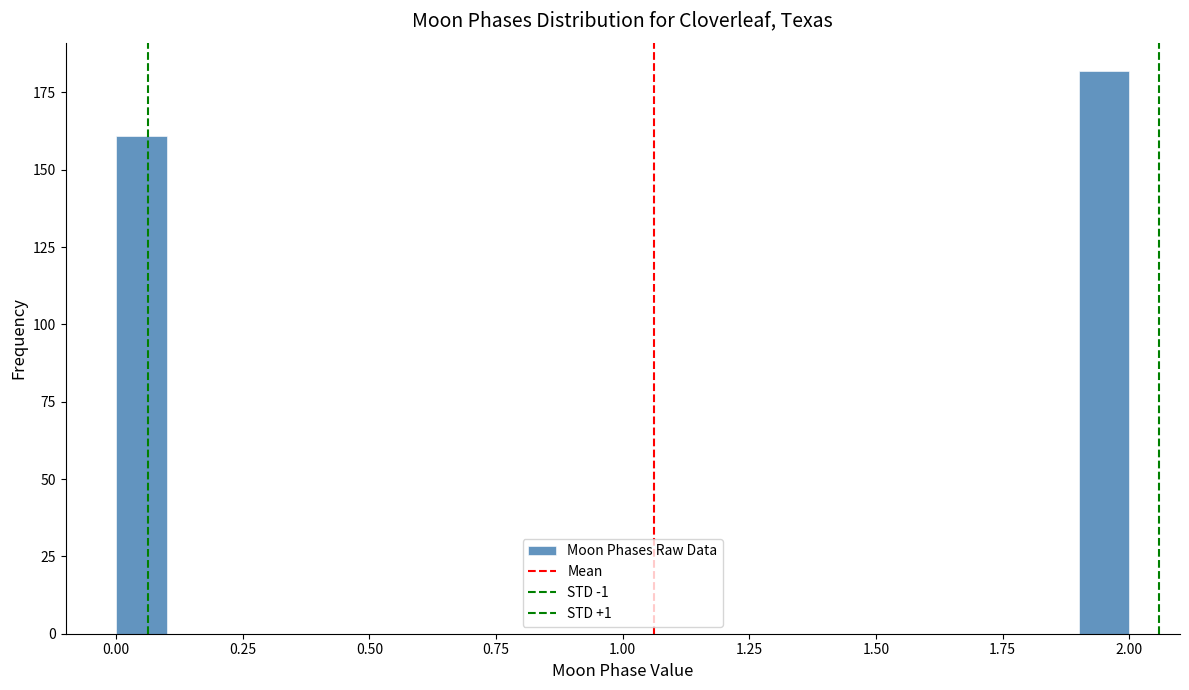

Around what value on the x-axis is the tallest bar? Give the approximate position of its centre, as read against the axis.

1.95